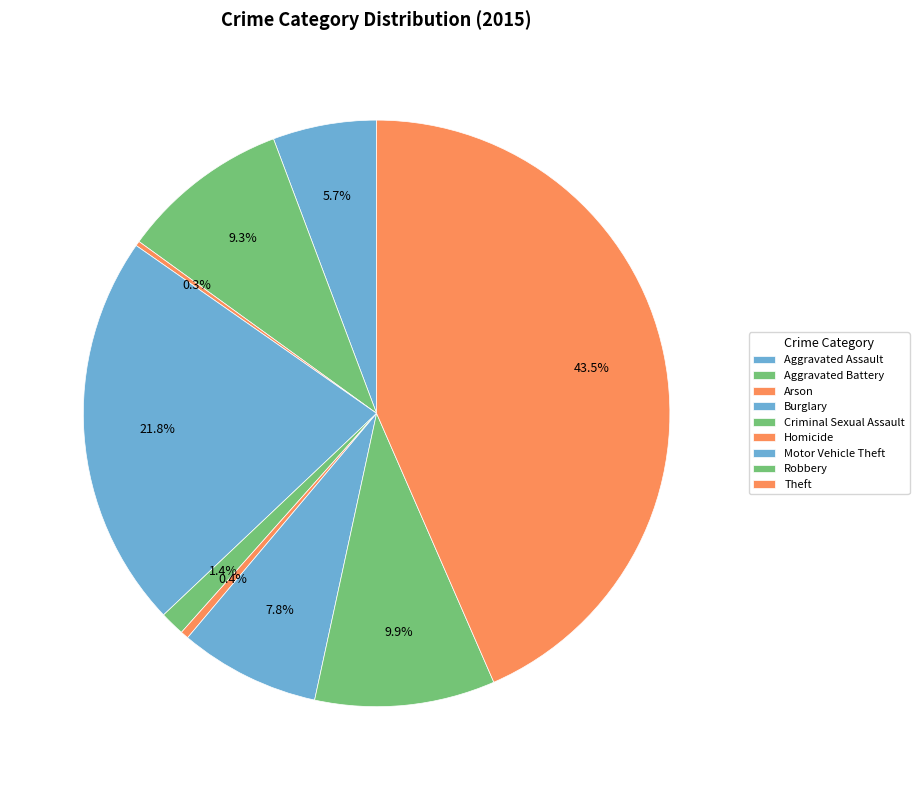

To the nearest percent, what is the combined percentage of Motor Vehicle Theft and Homicide?

8%